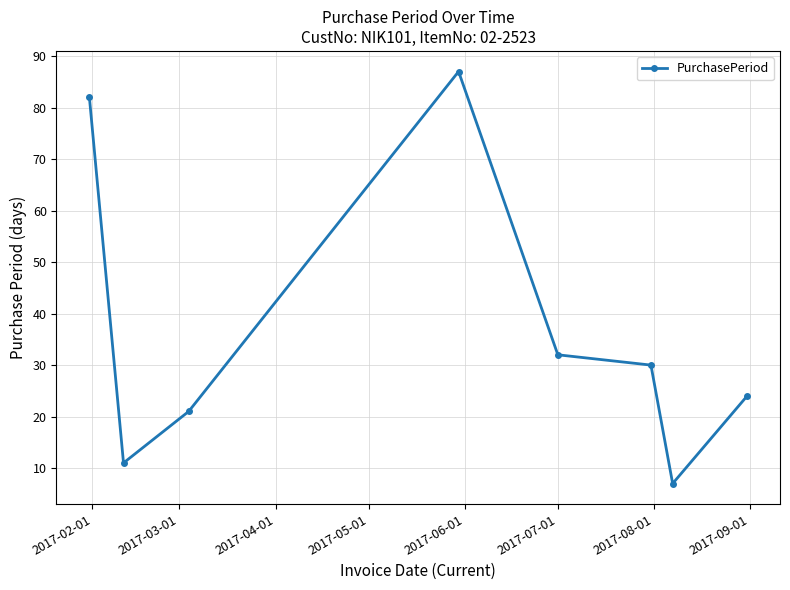

What is the value of the 2nd point from the left?

11